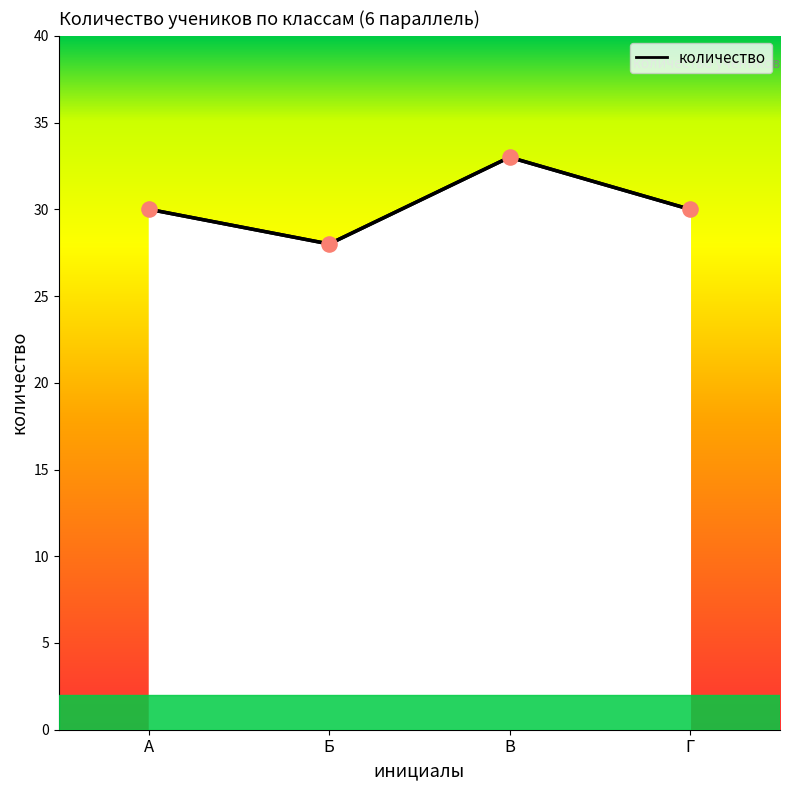

What is the ratio of the value at Б to the value at В?

0.8